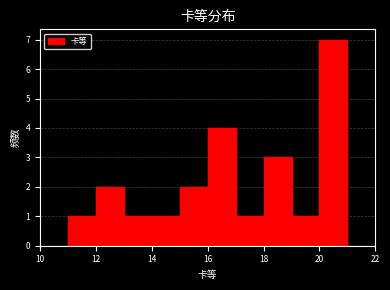

Reading left to right, transcribe this chart: for each bar, give the range it covers on the x-axis and its height. The values are not printed on the chart, so give them approximately, as read against the axis.

10 to 11: 0
11 to 12: 1
12 to 13: 2
13 to 14: 1
14 to 15: 1
15 to 16: 2
16 to 17: 4
17 to 18: 1
18 to 19: 3
19 to 20: 1
20 to 21: 7
21 to 22: 0